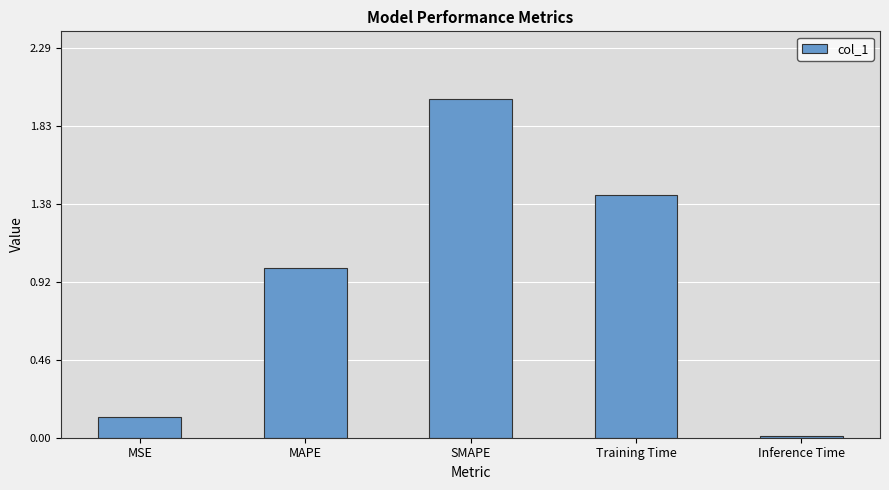

List the labels in order of value, smallest first.

Inference Time, MSE, MAPE, Training Time, SMAPE